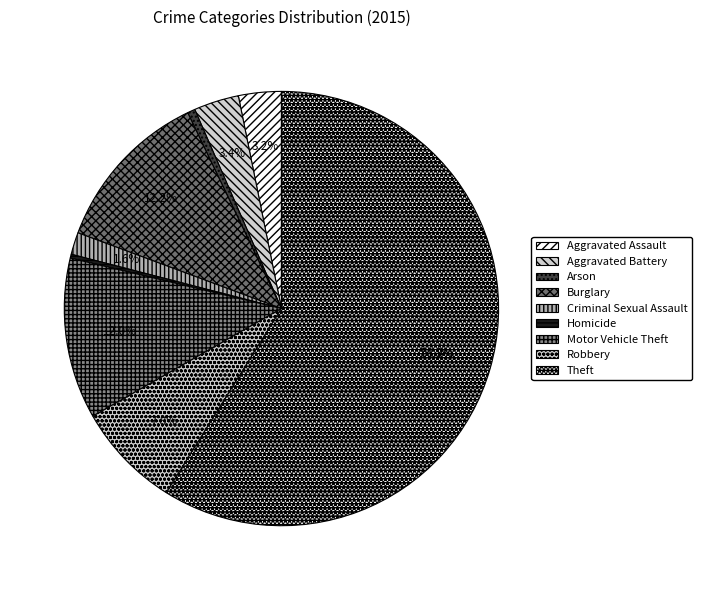

To the nearest percent, what is the combined percentage of Motor Vehicle Theft and Arson?

13%